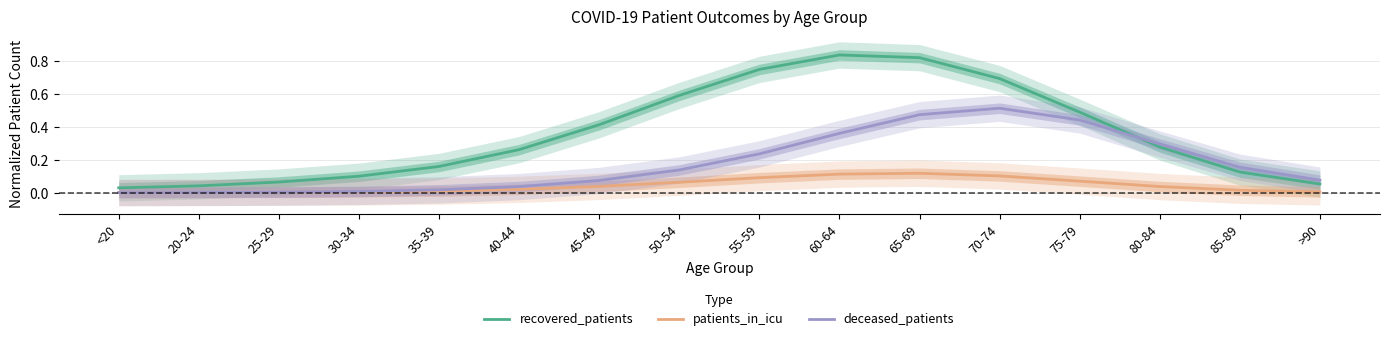

True or false: patients_in_icu and deceased_patients cross at least once.

False